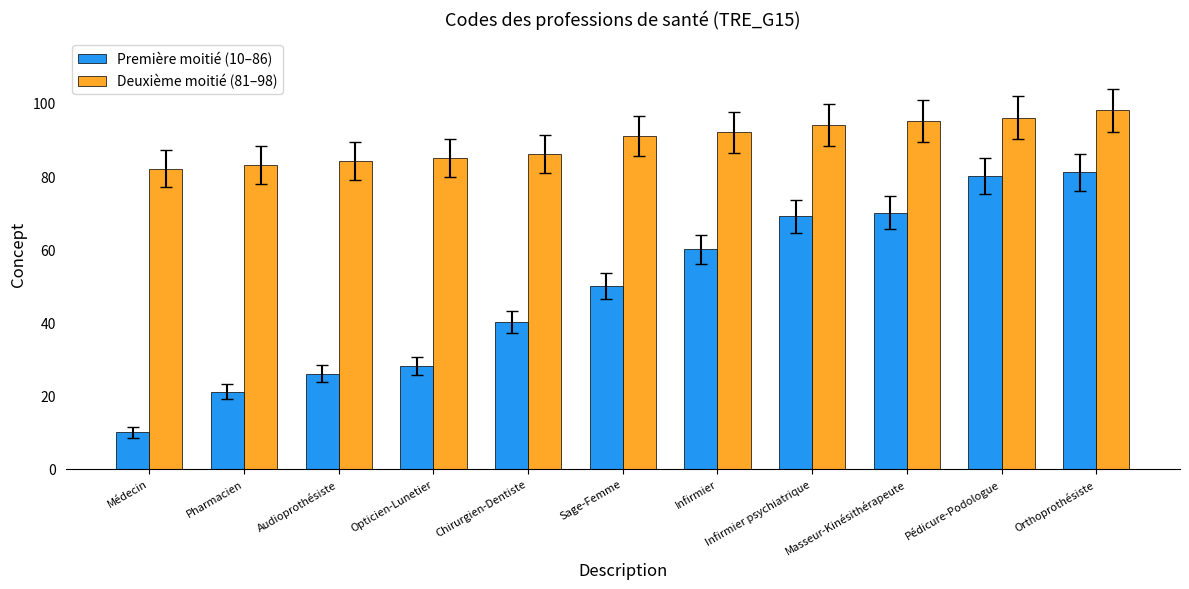

At which category is the sum across all series the highest?

Orthoprothésiste